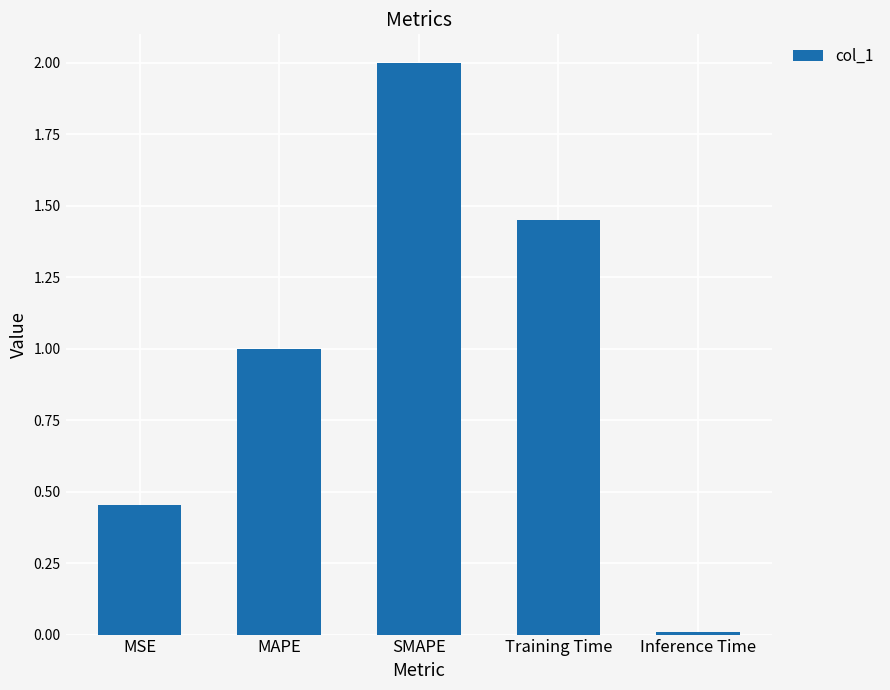

List the labels in order of value, smallest first.

Inference Time, MSE, MAPE, Training Time, SMAPE